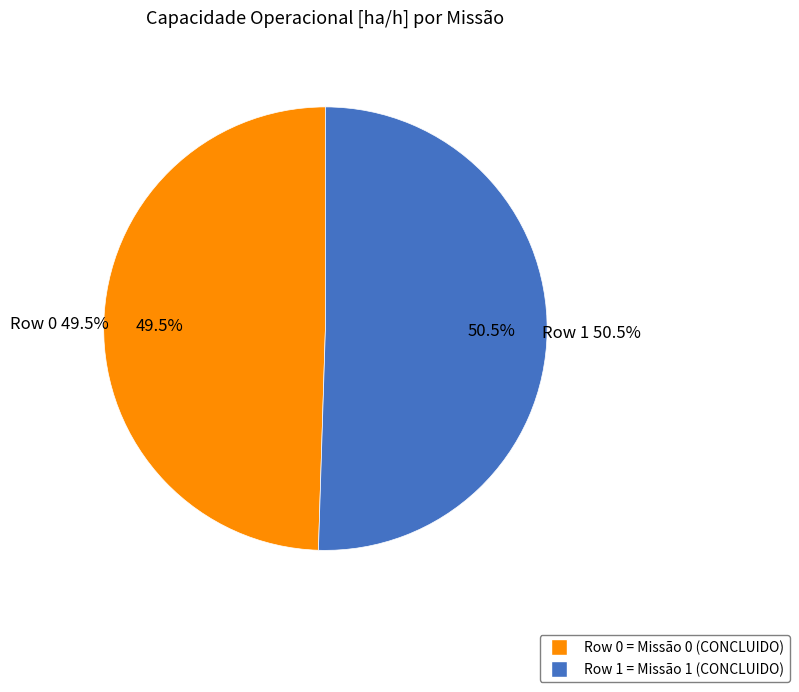

How many segments does this pie chart have?

2